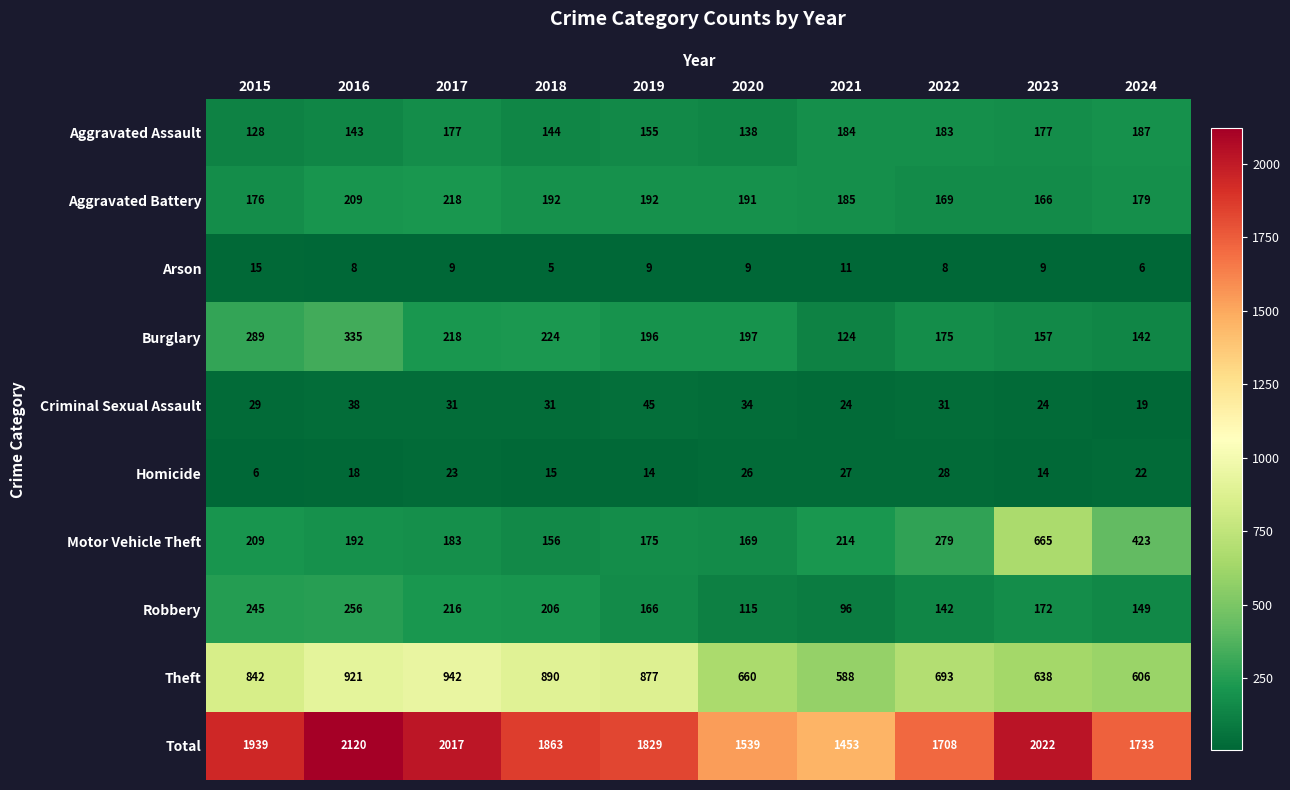

At which category does the chart reach its peak across all series?

2016